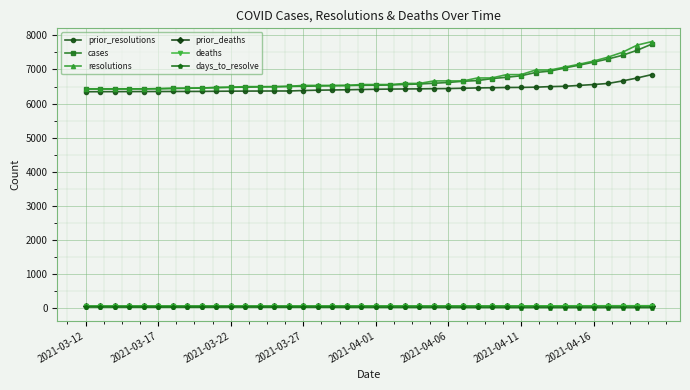

What is the lowest value of the resolutions series?

6428